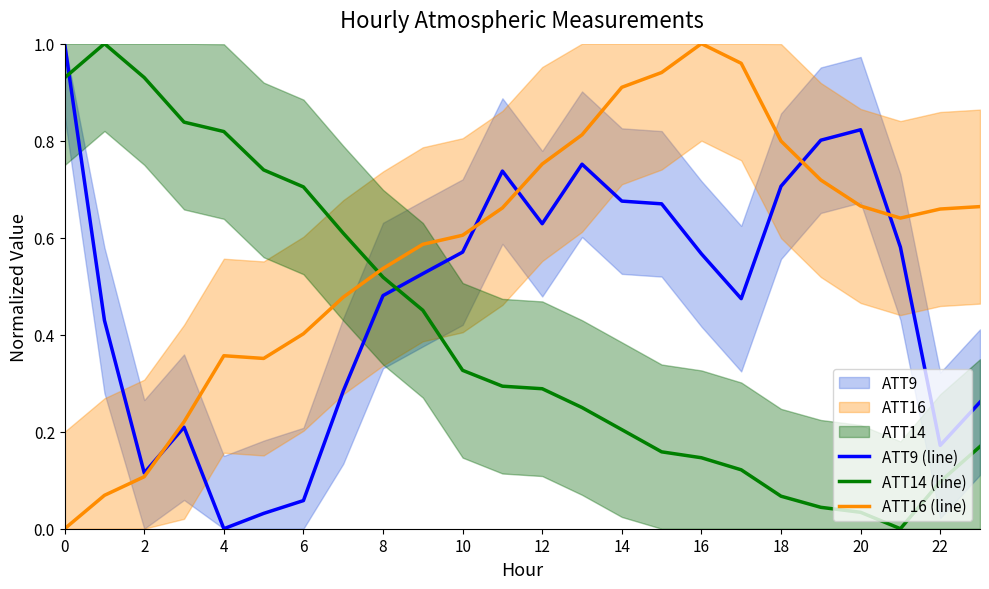

After their last crossing, which series has the higher values: ATT9 (line) or ATT14 (line)?

ATT9 (line)